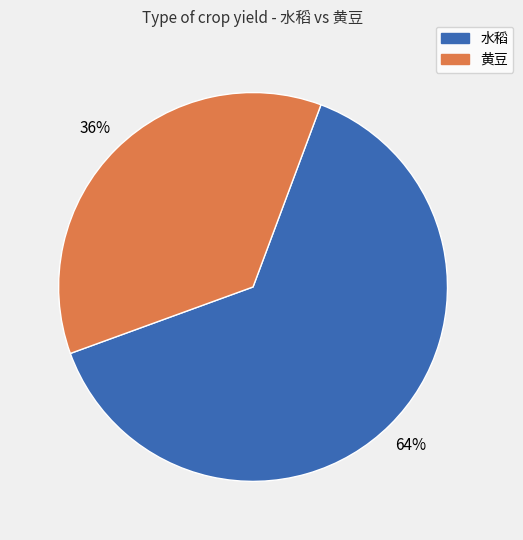

Count the number of slices in the pie.

2